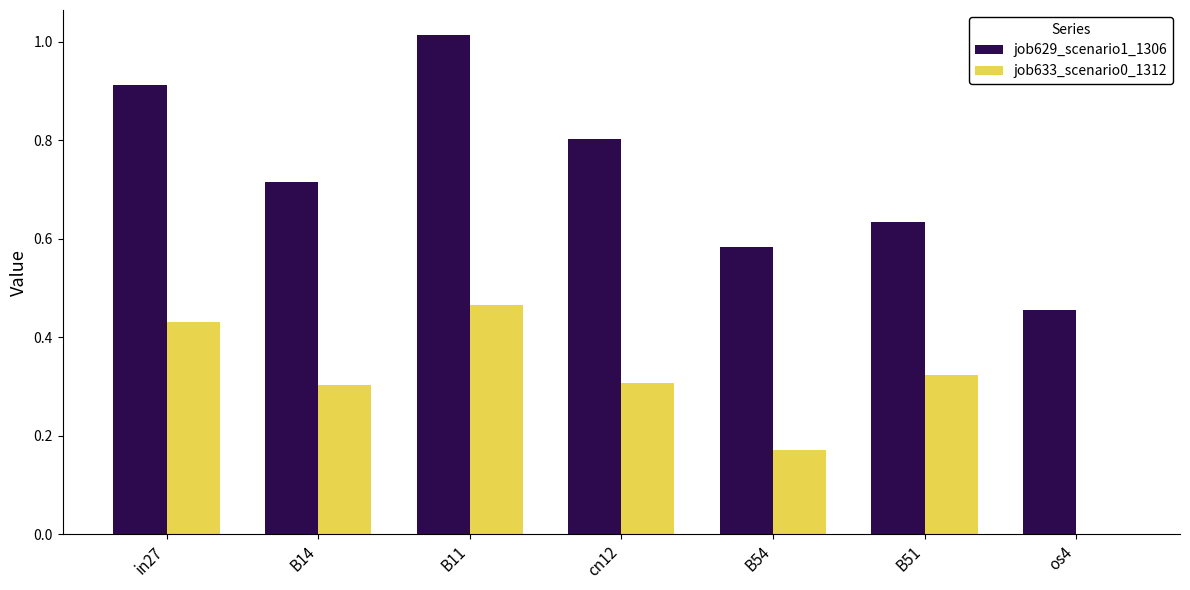

Which series has the widest spread of values?

job629_scenario1_1306